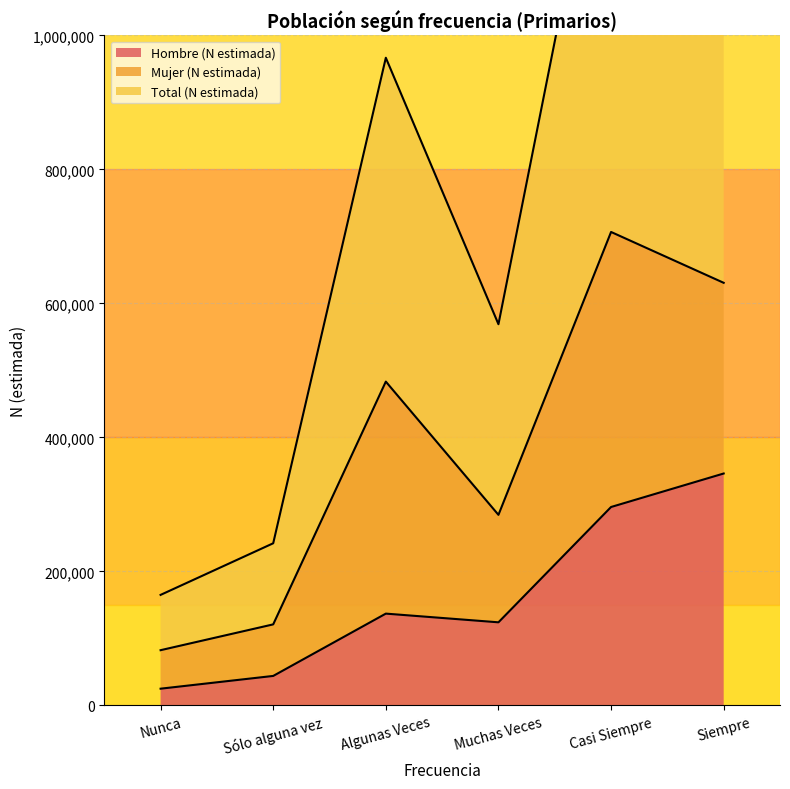

Which category has the highest value in the Total (N estimada) series?

Casi Siempre